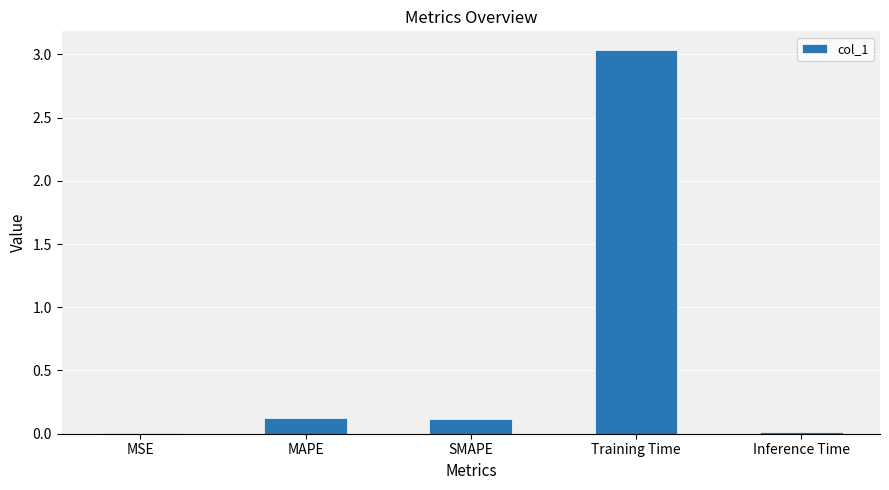

The value at SMAPE is 0.1. True or false?

True